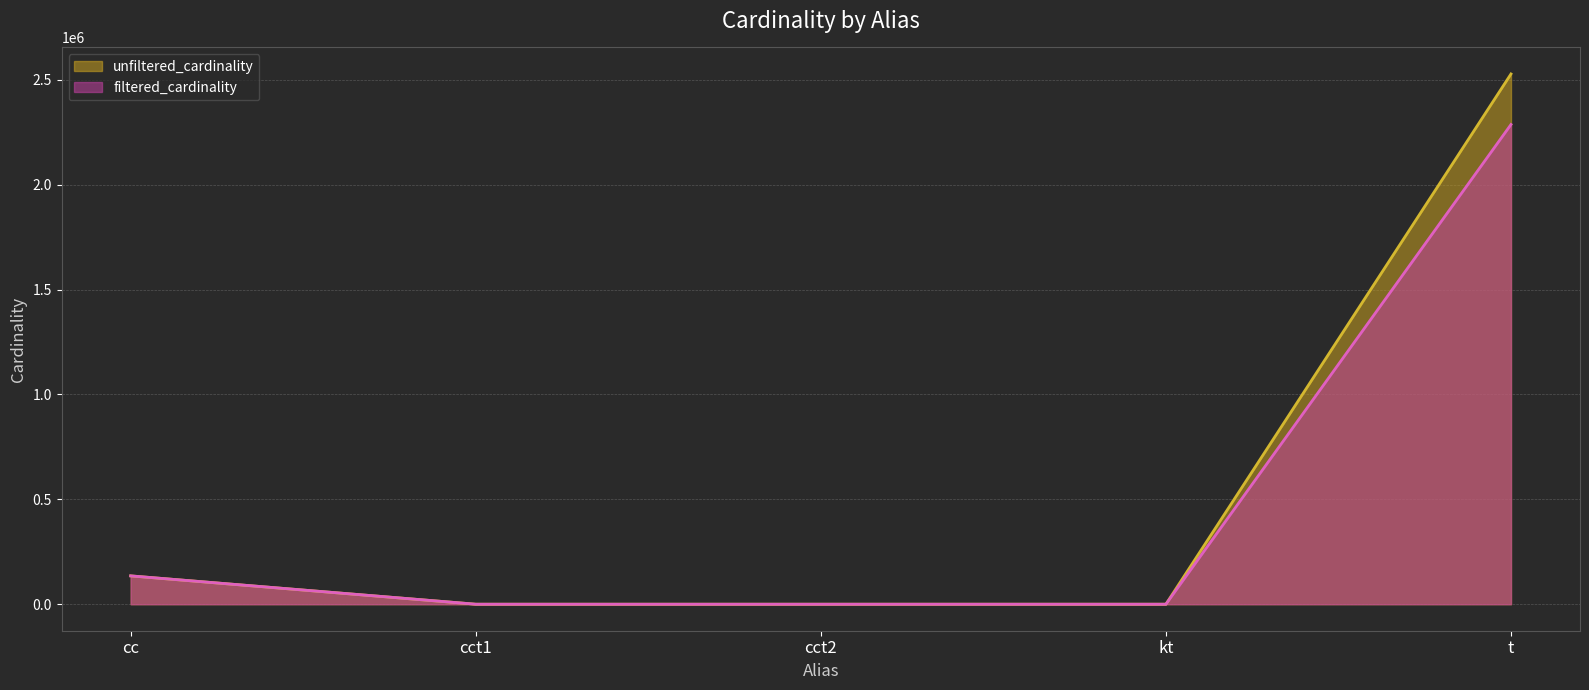

Reading left to right, transcribe all the data shown in this chart.

unfiltered_cardinality: 135086	4	4	7	2528312
filtered_cardinality: 135086	1	2	1	2287271